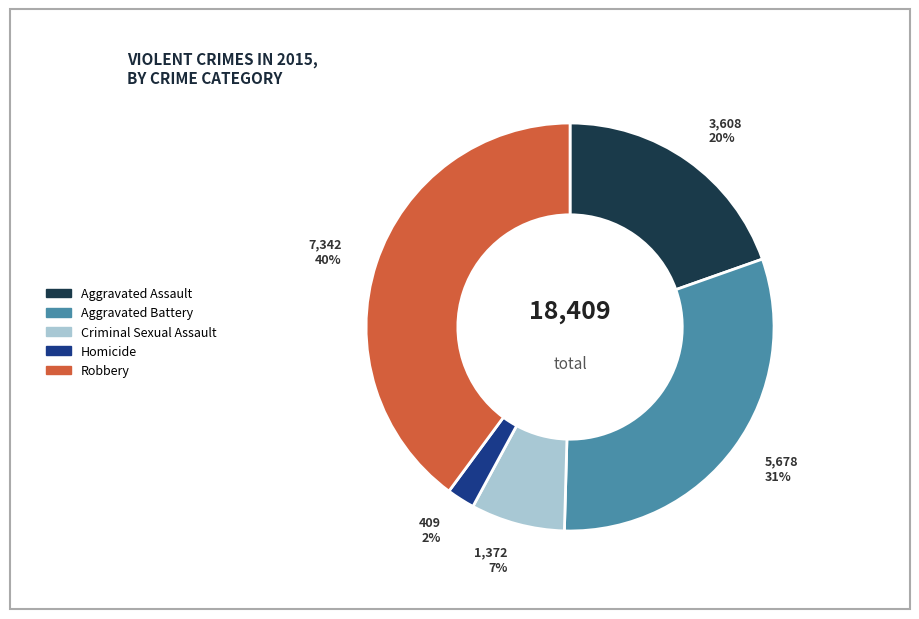

How many segments does this pie chart have?

5